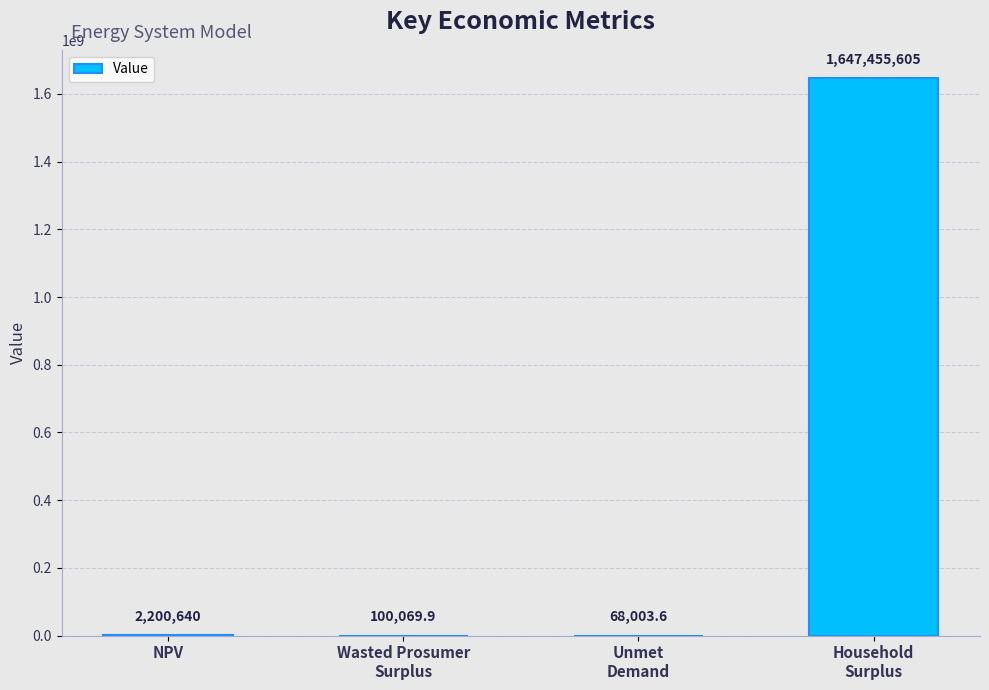

What is the sum of the values at Wasted Prosumer
Surplus and Unmet
Demand?

168073.5